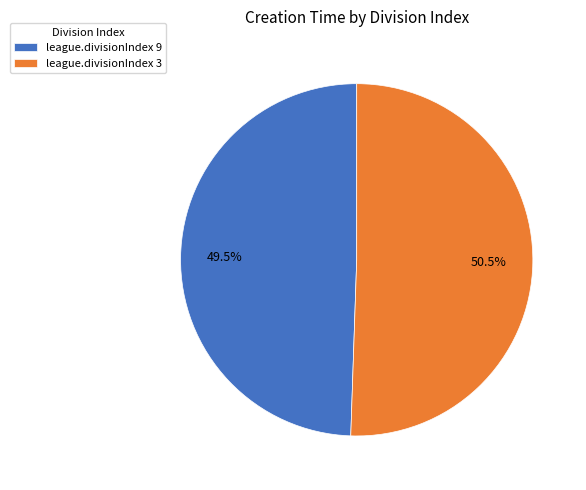

Does league.divisionIndex 9 account for over 50% of the chart?

No